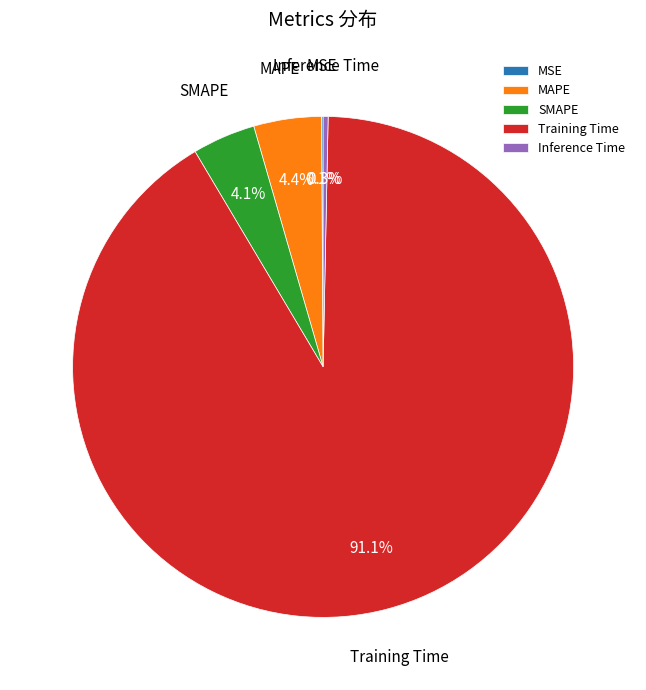

Is it true that Inference Time is 15% of the pie?

False